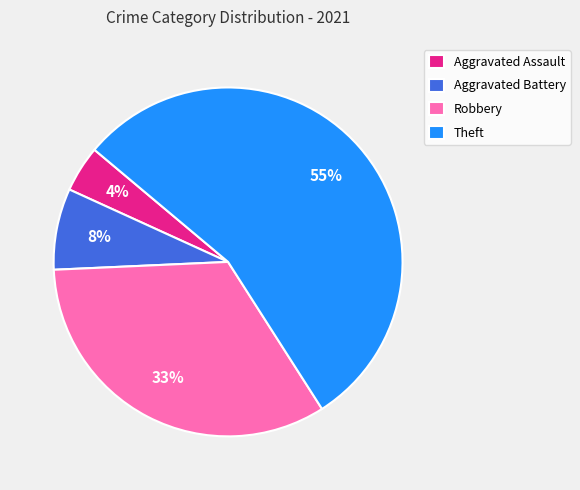

Combined, do Aggravated Battery and Theft account for over 50%?

Yes